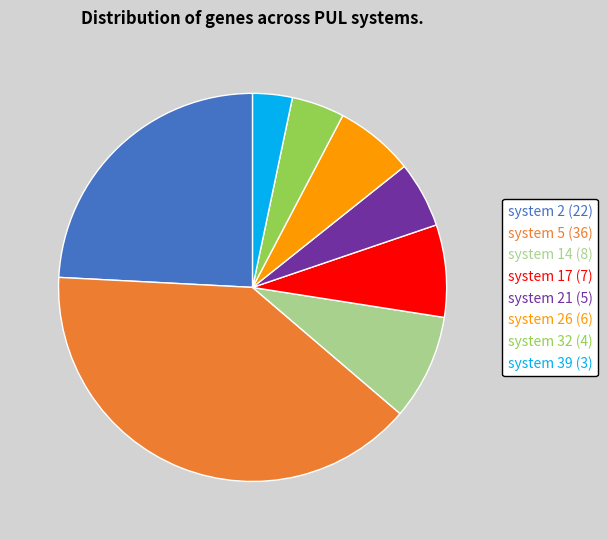

Does any single category account for the majority?

No